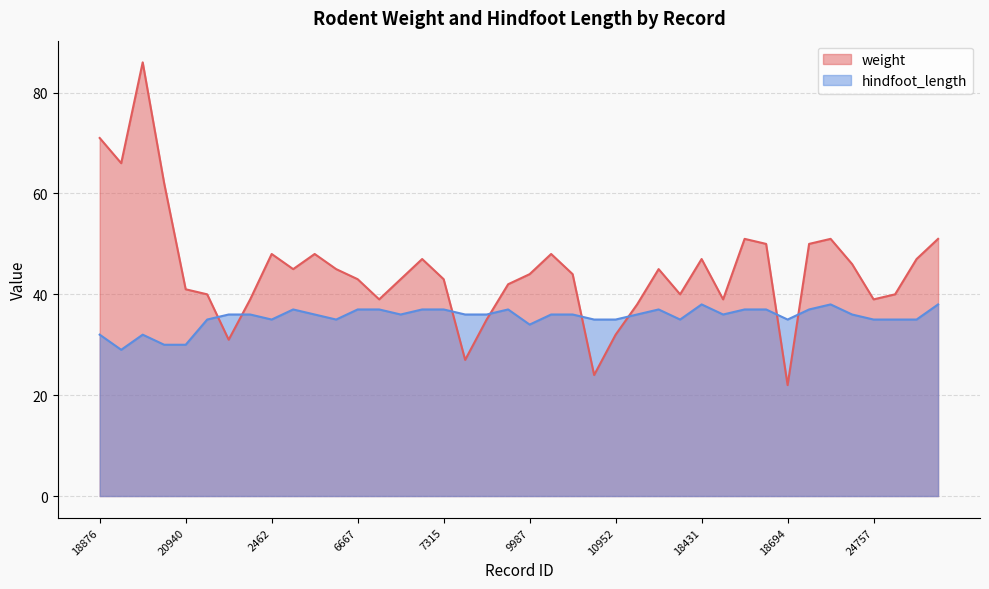

What are all the series names shown in the legend?

weight, hindfoot_length